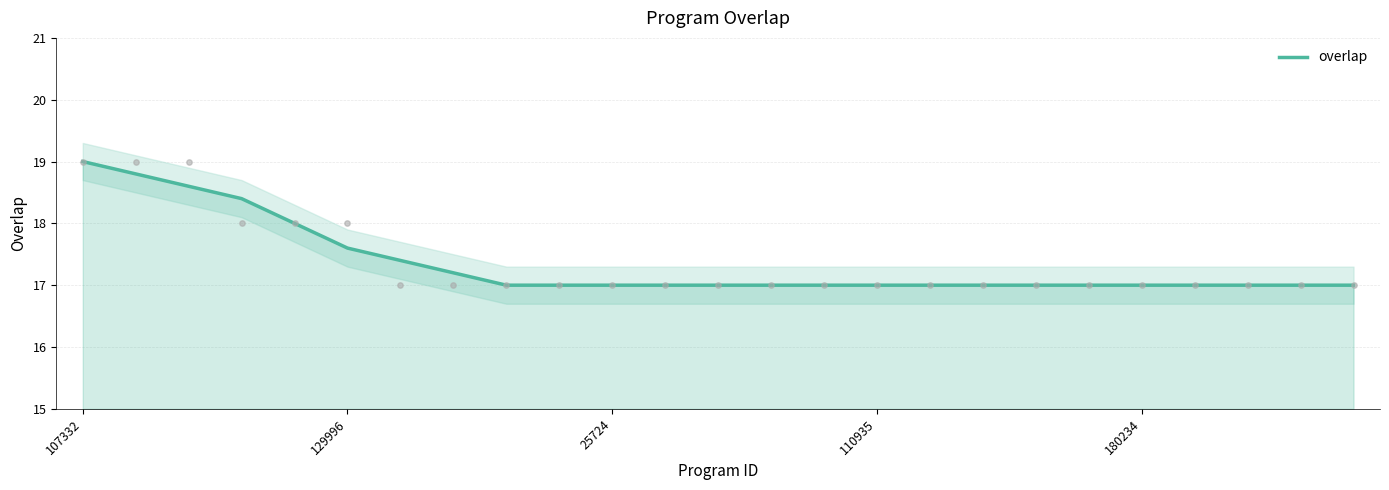

Which has a higher value, 25724 or 8?

25724